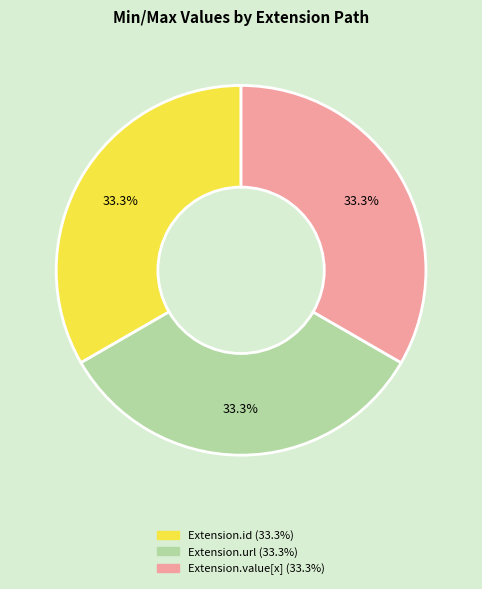

Does any single category account for the majority?

No